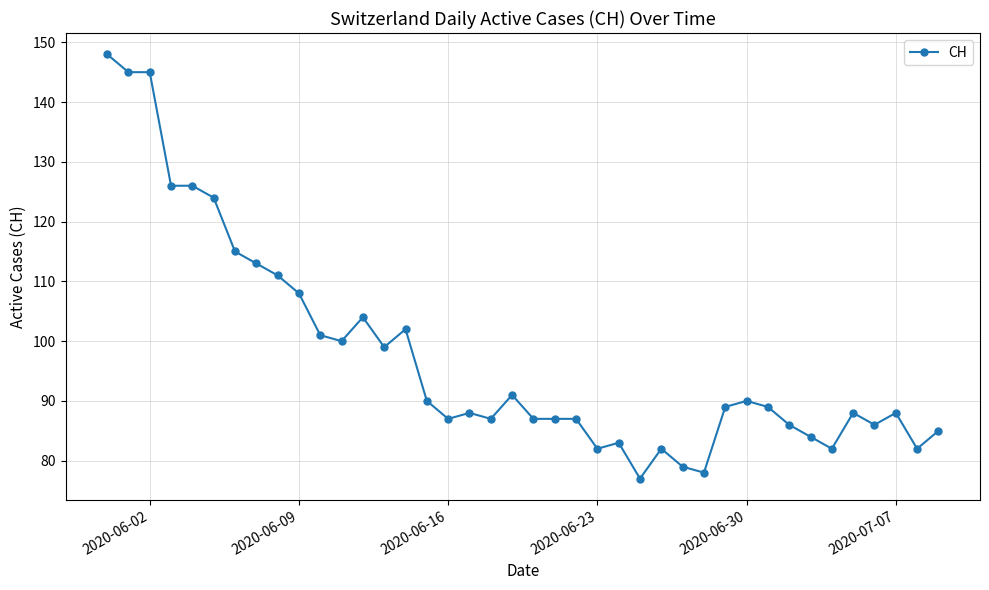

What is the difference between the maximum and minimum values?

71